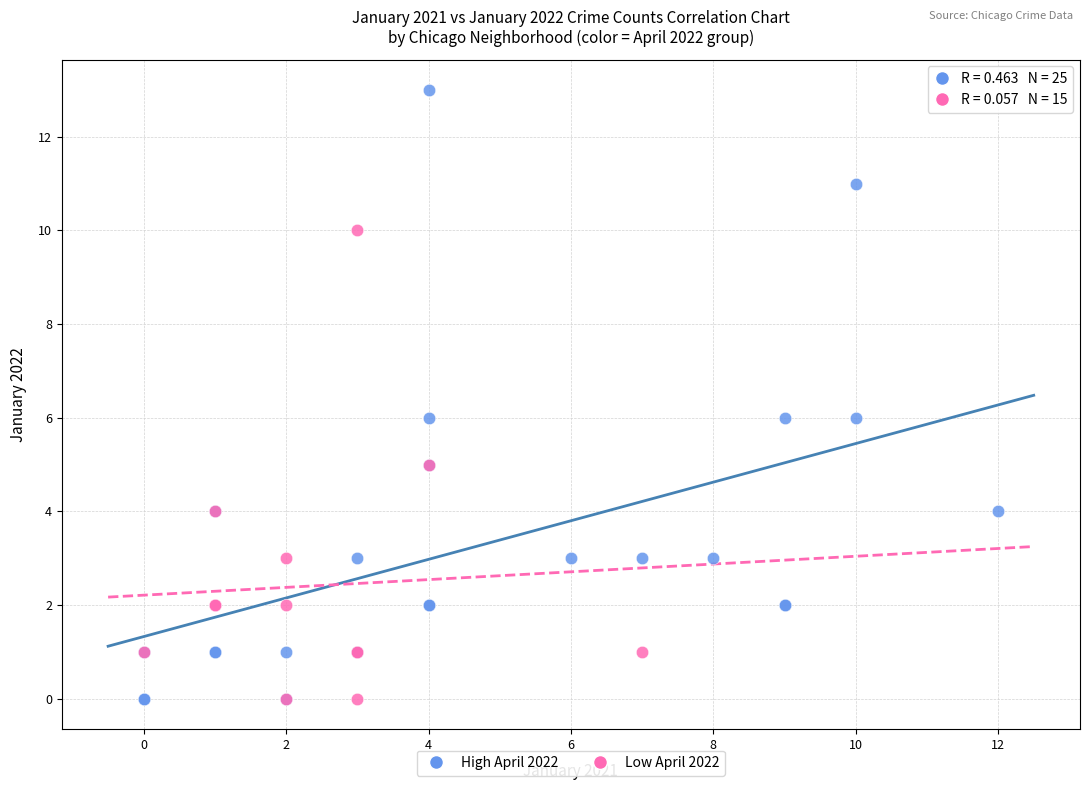

Which series has the largest Y range (max minus min)?

High April 2022